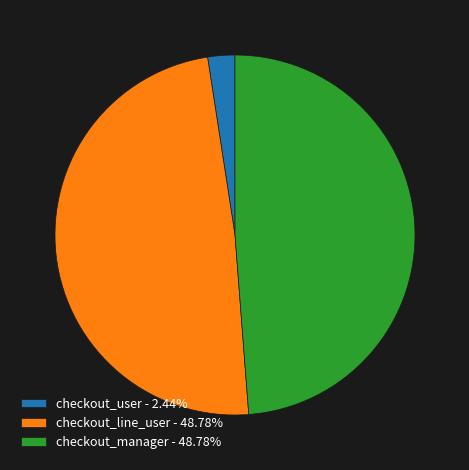

Does checkout_manager account for over 50% of the chart?

No